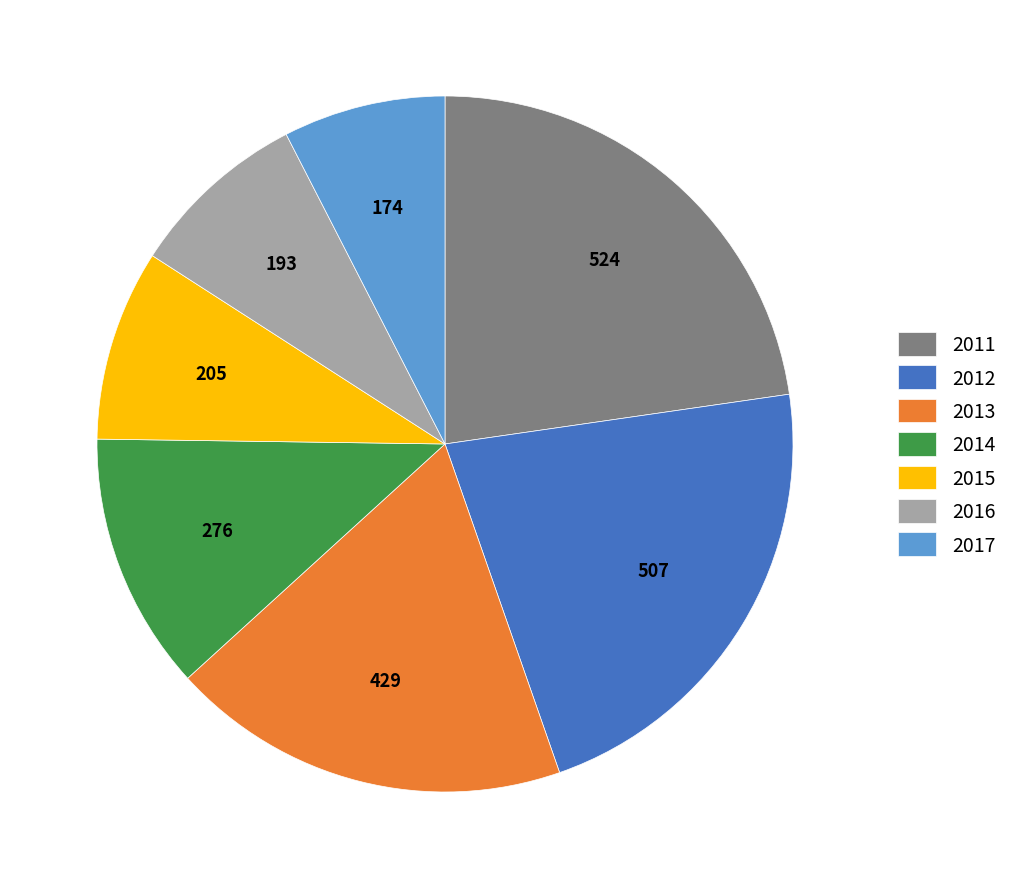

Does 2016 account for over 50% of the chart?

No